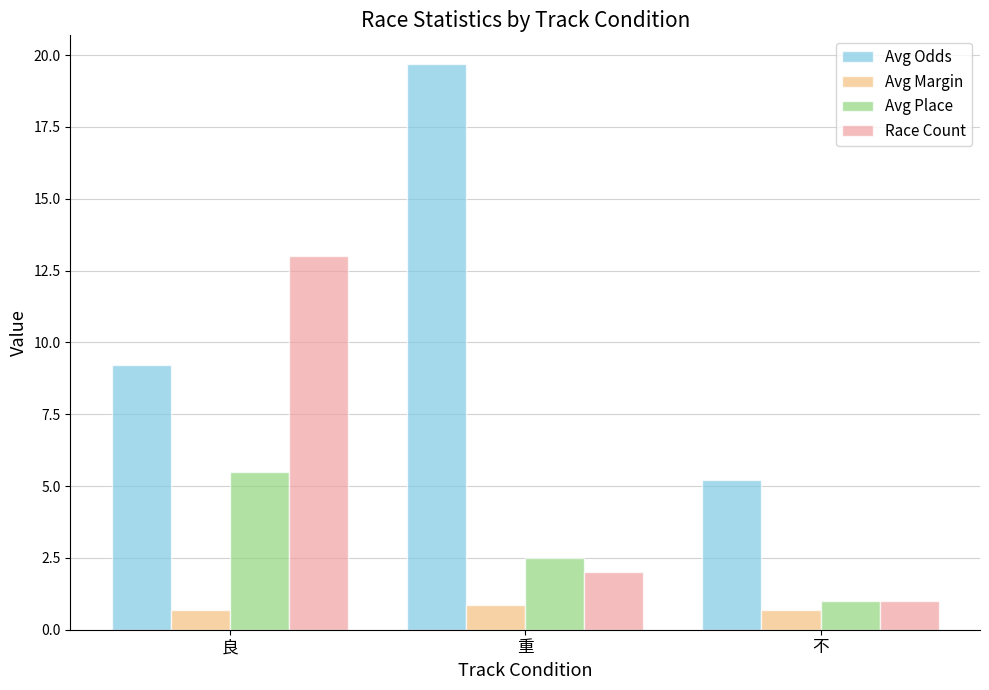

Which series has the largest total across all categories?

Avg Odds